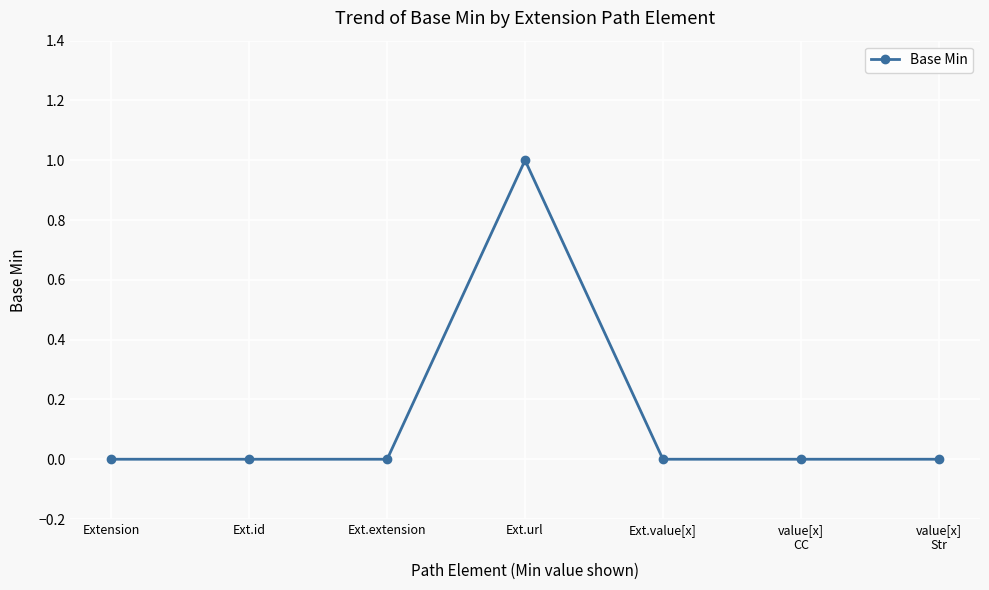

True or false: the data has more than 0 interior local peaks.

True